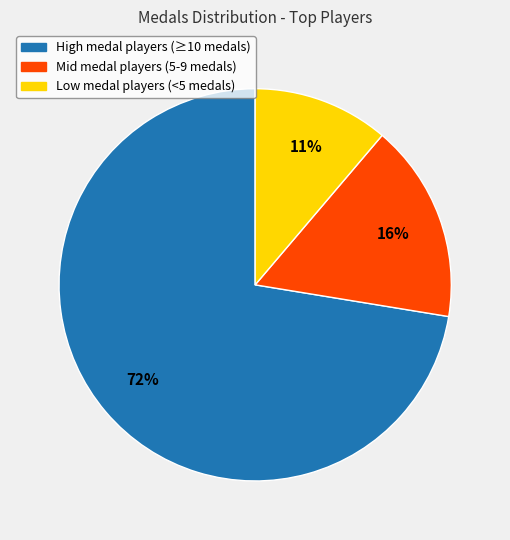

Is there a majority slice in this chart?

Yes